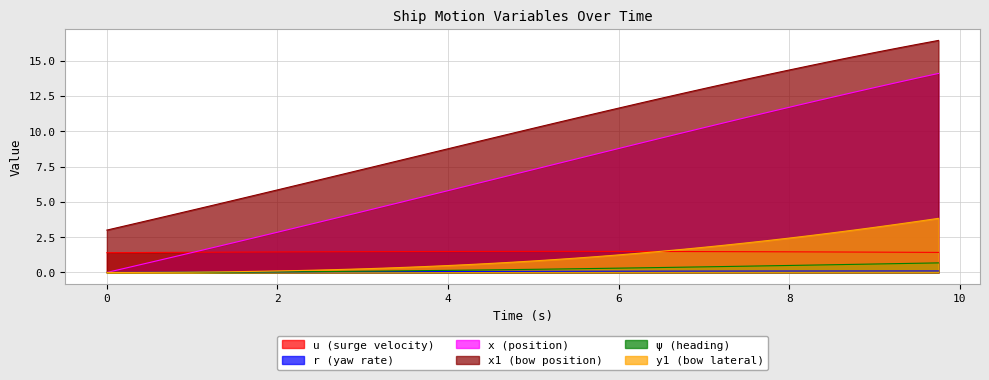

Rank the categories by y1 value from lowest to highest.

0.0, 0.25, 0.5, 0.75, 1.0, 1.25, 1.5, 1.75, 2.0, 2.25, 2.5, 2.75, 3.0, 3.25, 3.5, 3.75, 4.0, 4.25, 4.5, 4.75, 5.0, 5.25, 5.5, 5.75, 6.0, 6.25, 6.5, 6.75, 7.0, 7.25, 7.5, 7.75, 8.0, 8.25, 8.5, 8.75, 9.0, 9.25, 9.5, 9.75